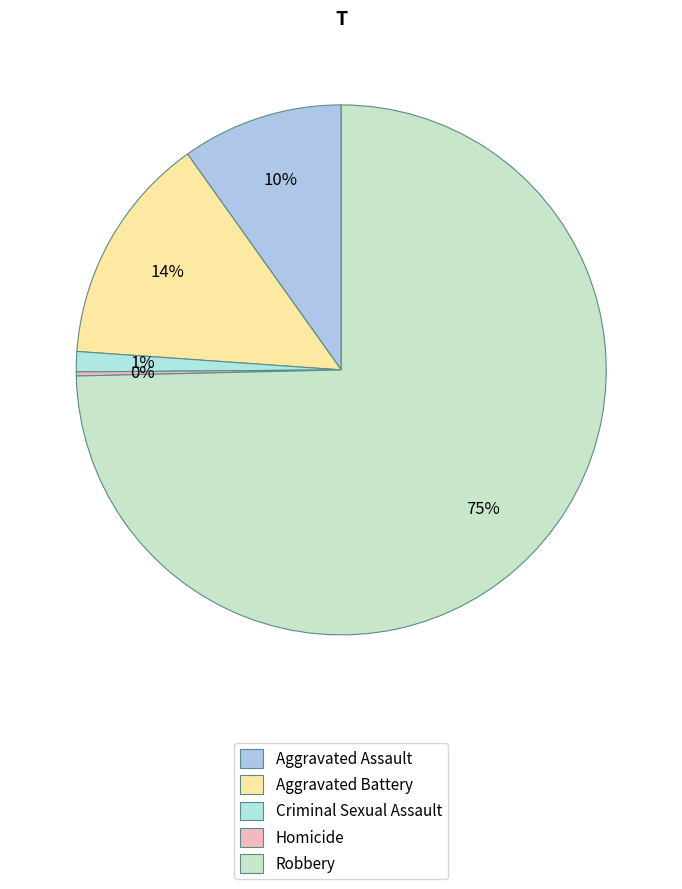

What percentage is the Aggravated Assault slice, to the nearest percent?

10%